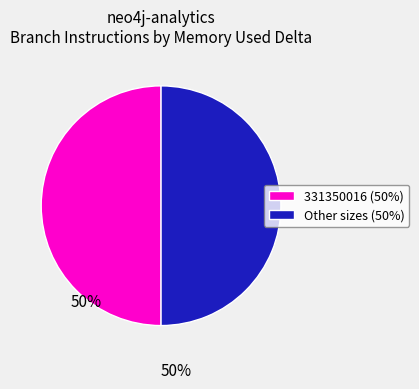

What is the ratio of the value at 331350016 (50%) to the value at Other sizes (50%)?

1.0